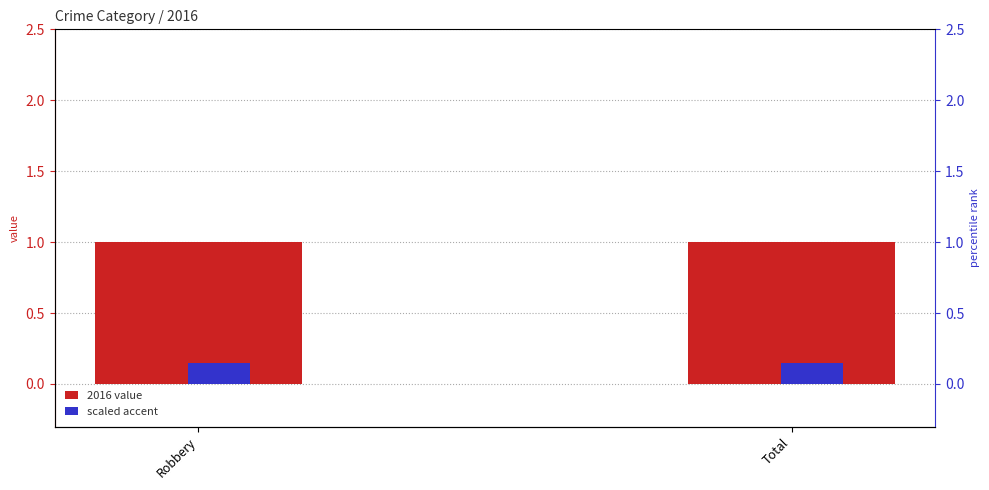

What is the minimum value shown in the chart?

0.1